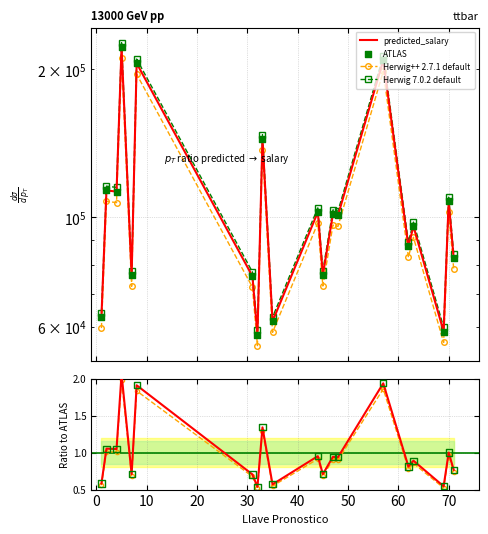

What are all the series names shown in the legend?

predicted_salary, Herwig++ 2.7.1 default, Herwig 7.0.2 default, ATLAS